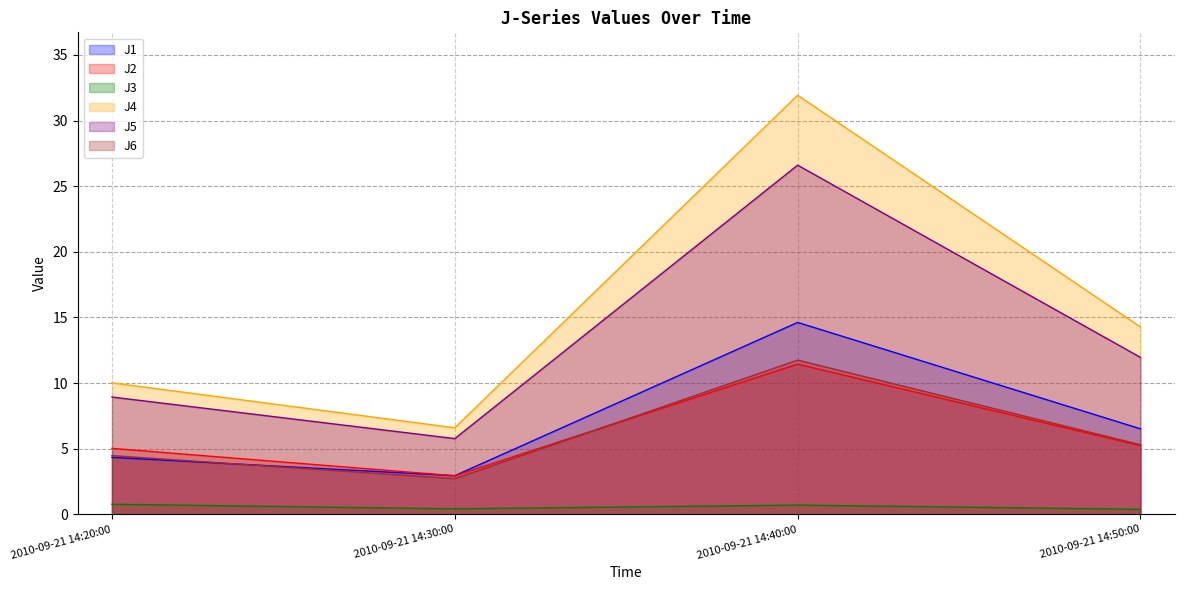

Which series has the largest total across all categories?

J4